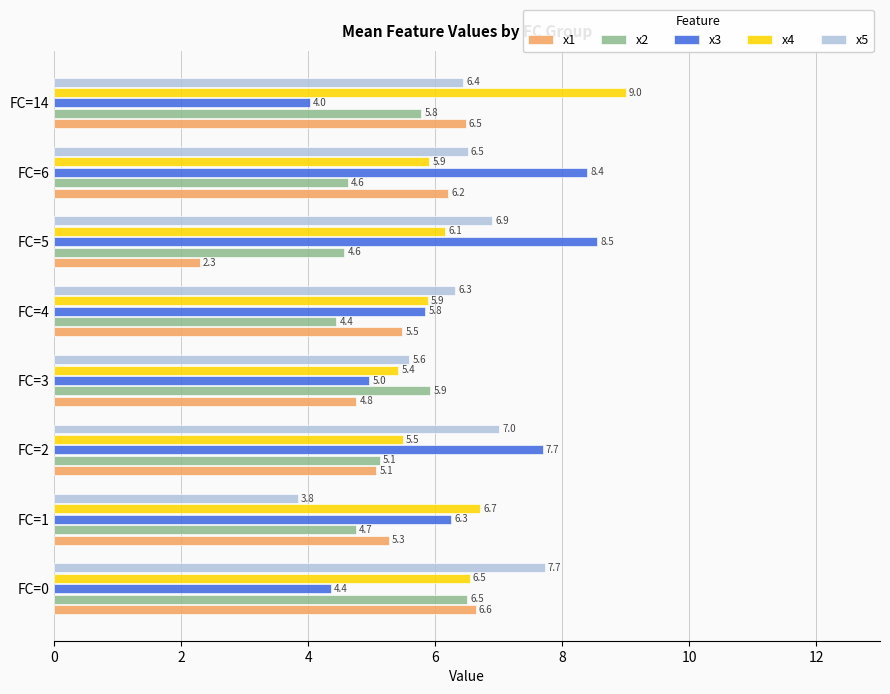

Is it true that x4 equals 5.4 at FC=3?

True